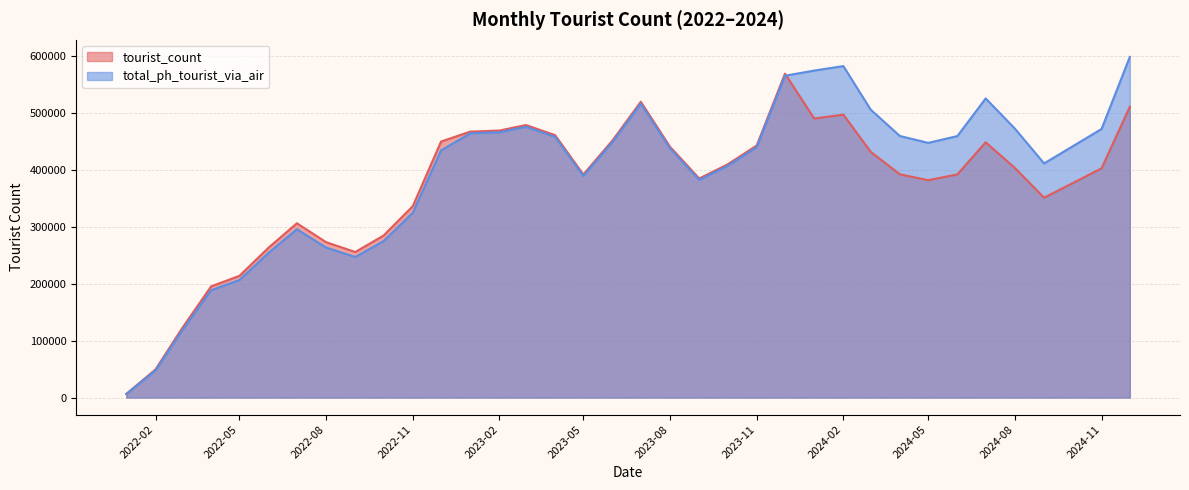

How many interior local valleys does the total_ph_tourist_via_air series have?

5